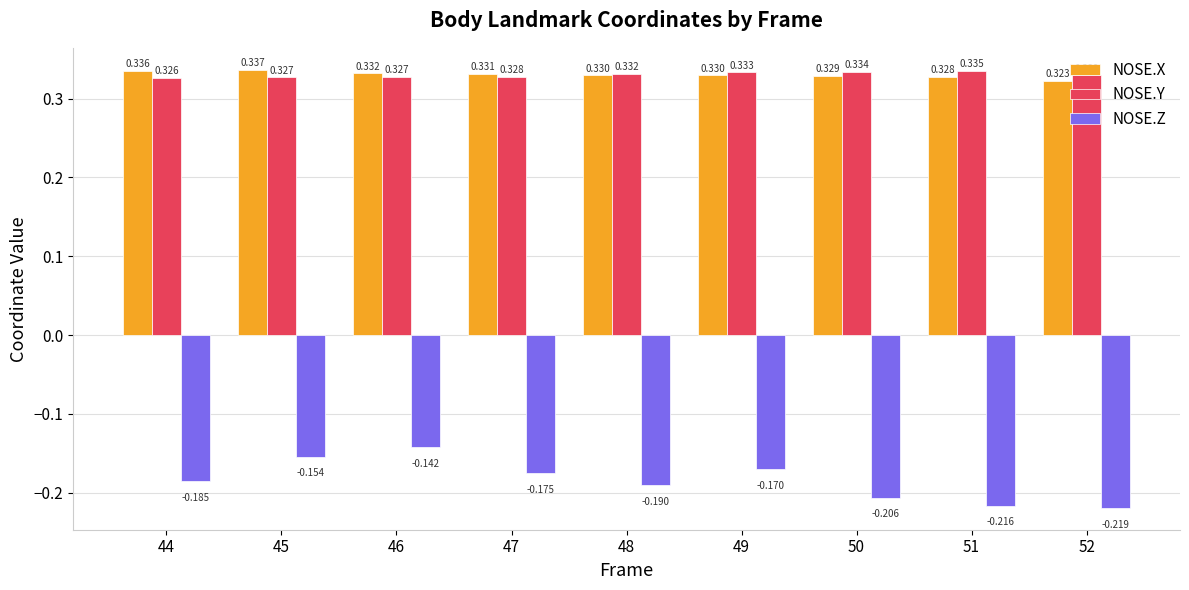

True or false: NOSE.Y has a value of 0.6 at 52.

False